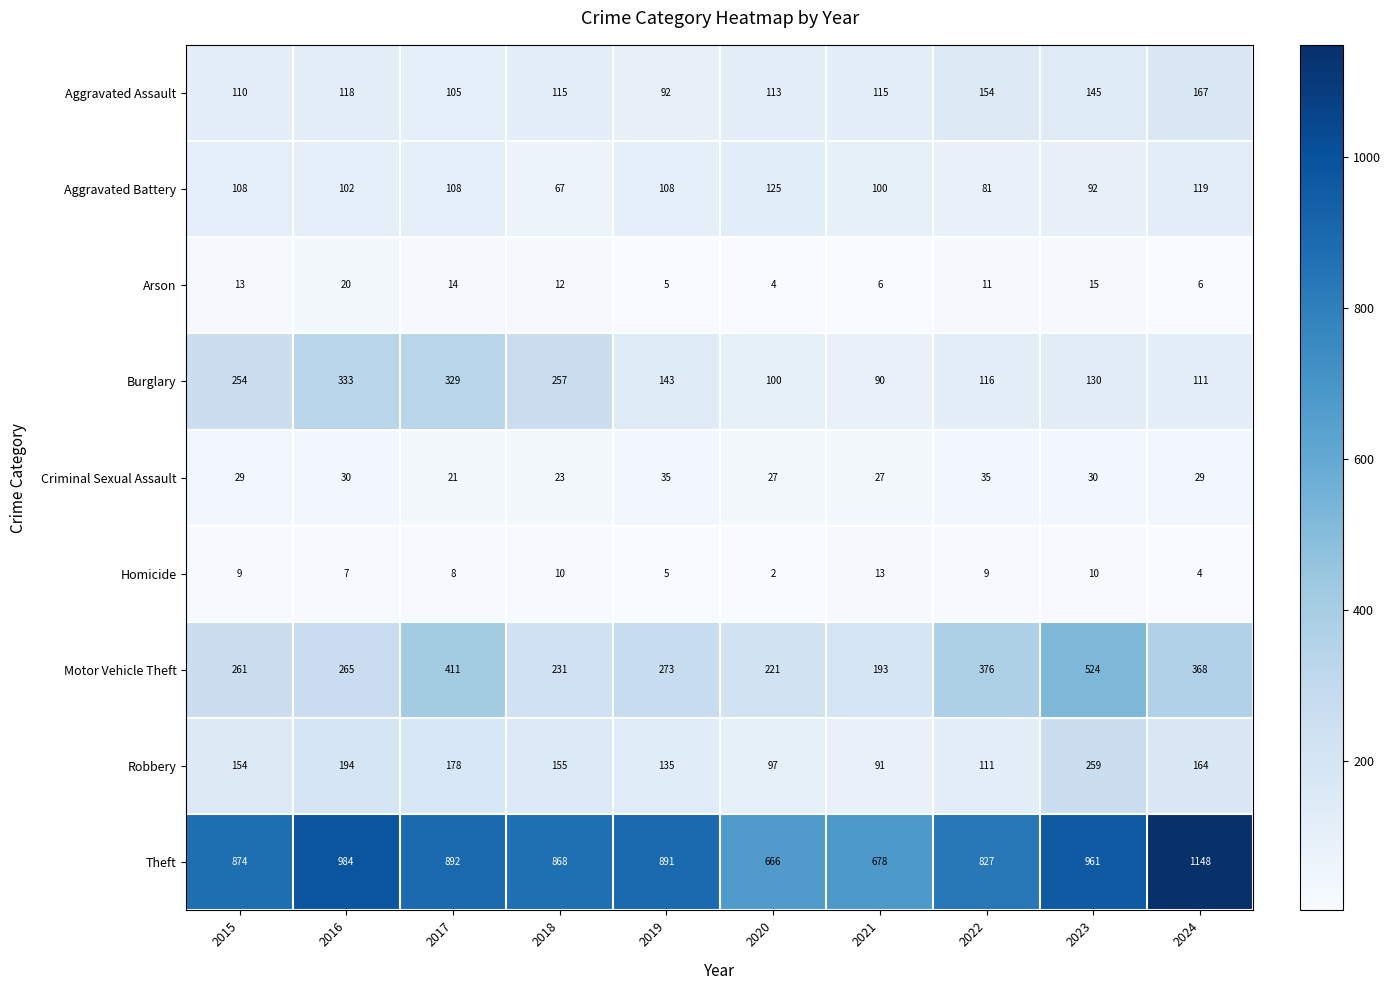

Rank the series at 2018 from lowest to highest value.

Homicide, Arson, Criminal Sexual Assault, Aggravated Battery, Aggravated Assault, Robbery, Motor Vehicle Theft, Burglary, Theft